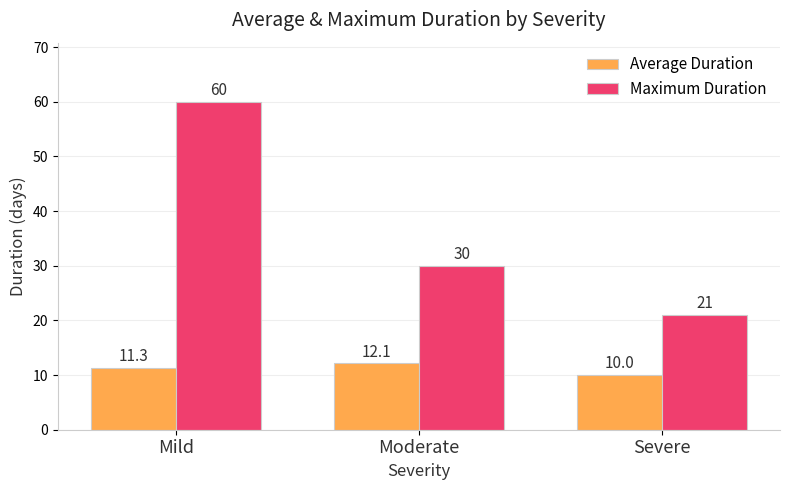

What are all the series names shown in the legend?

Average Duration, Maximum Duration